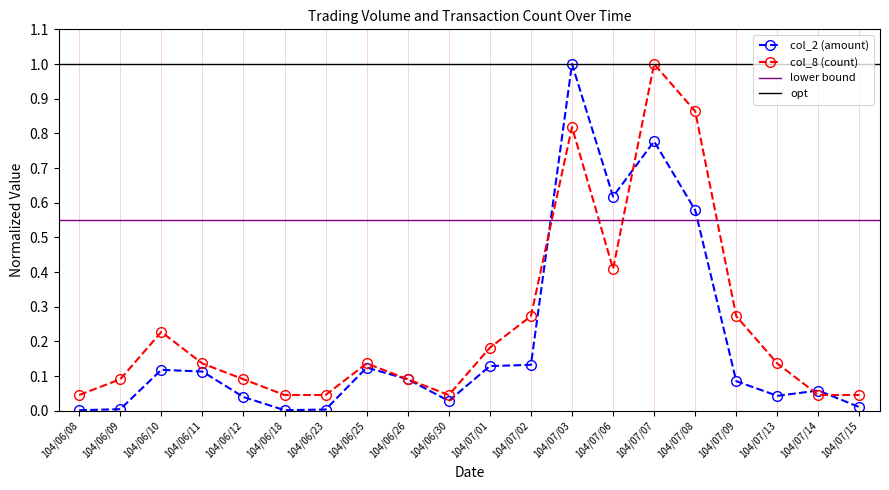

Reading right to left, list all the values displayed in this chart.

col_2 (amount): 104/07/15=0.0	104/07/14=0.1	104/07/13=0.0	104/07/09=0.1	104/07/08=0.6	104/07/07=0.8	104/07/06=0.6	104/07/03=1.0	104/07/02=0.1	104/07/01=0.1	104/06/30=0.0	104/06/26=0.1	104/06/25=0.1	104/06/23=0.0	104/06/18=0.0	104/06/12=0.0	104/06/11=0.1	104/06/10=0.1	104/06/09=0.0	104/06/08=0.0
col_8 (count): 104/07/15=0.0	104/07/14=0.0	104/07/13=0.1	104/07/09=0.3	104/07/08=0.9	104/07/07=1.0	104/07/06=0.4	104/07/03=0.8	104/07/02=0.3	104/07/01=0.2	104/06/30=0.0	104/06/26=0.1	104/06/25=0.1	104/06/23=0.0	104/06/18=0.0	104/06/12=0.1	104/06/11=0.1	104/06/10=0.2	104/06/09=0.1	104/06/08=0.0